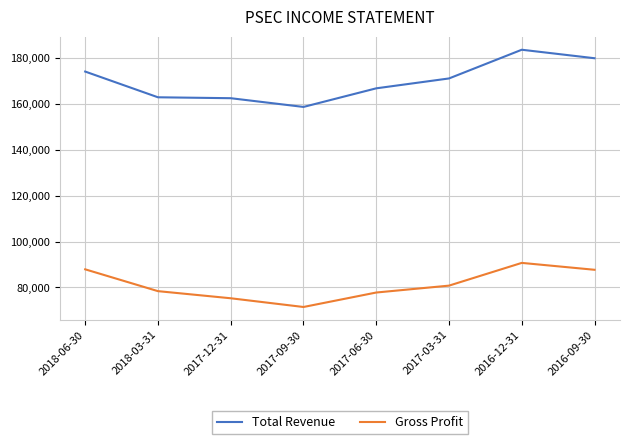

Which series has the widest spread of values?

Total Revenue